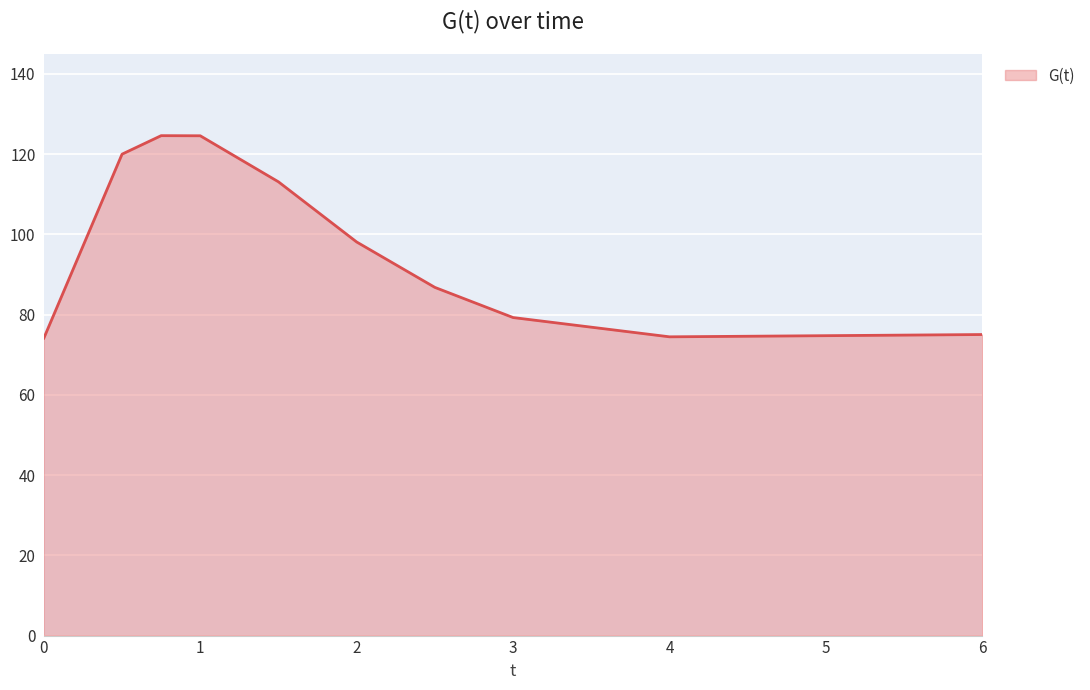

What is the maximum value shown in the chart?

124.6